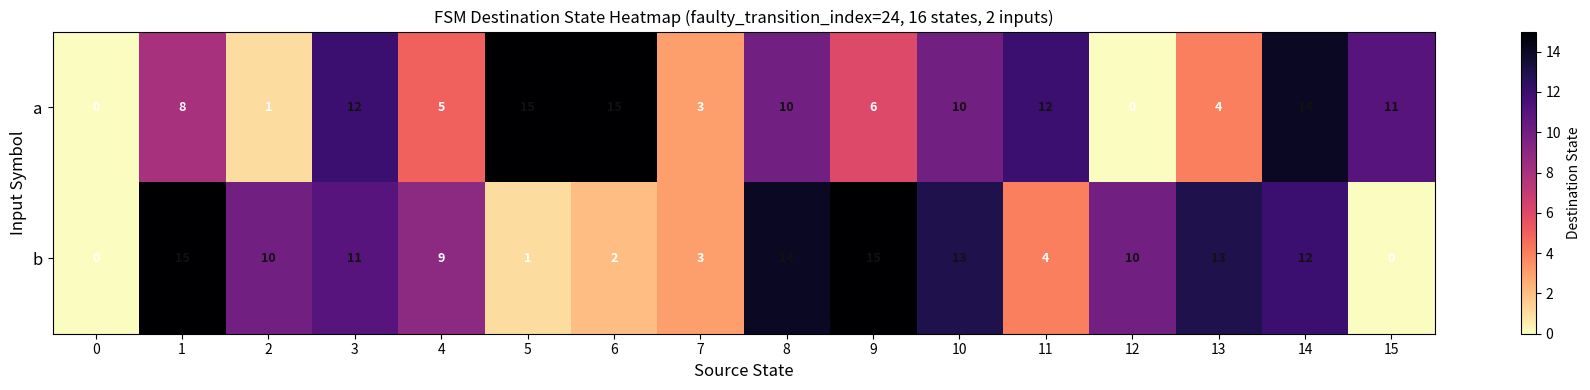

The a series shows 3 at 14. True or false?

False